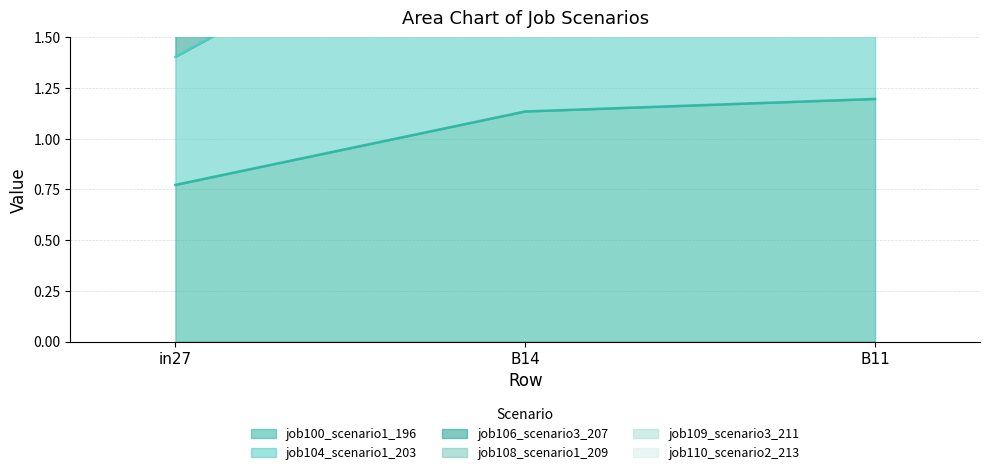

What is the maximum value shown in the chart?

6.9